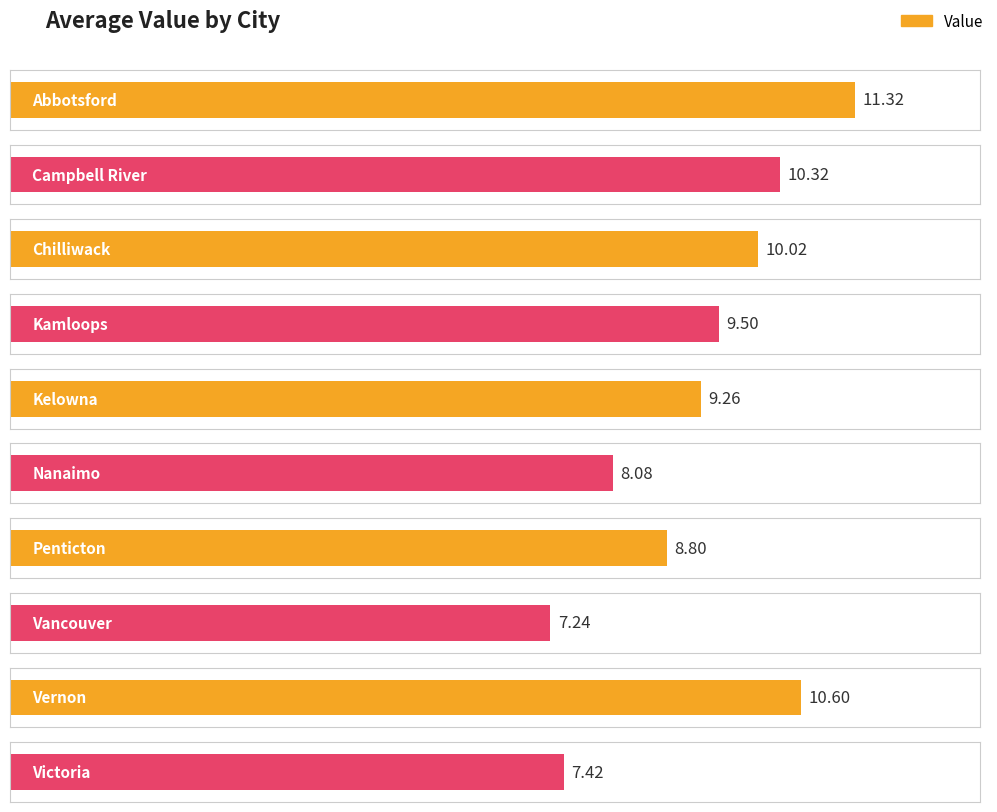

How many bars are there in total?

10